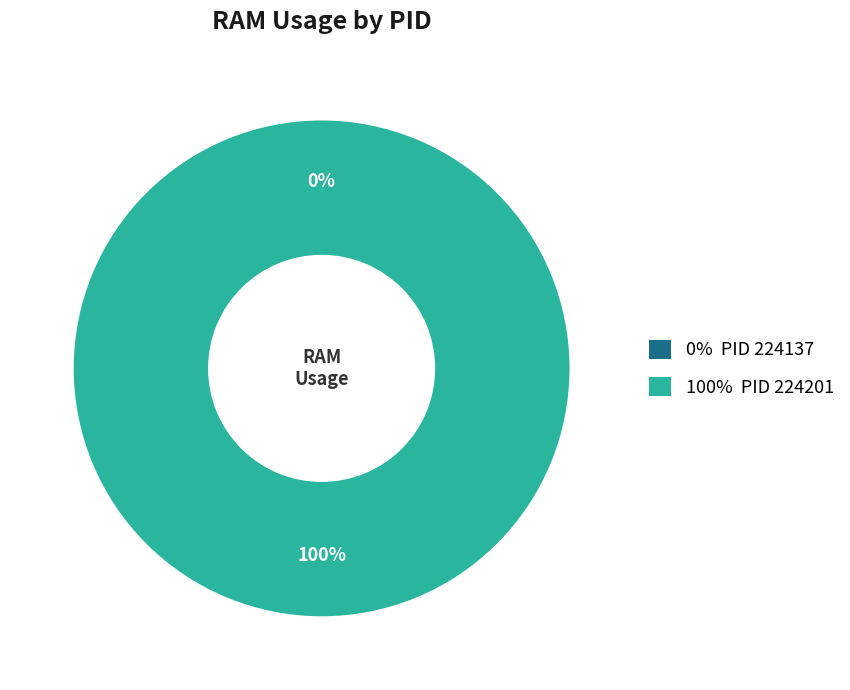

Is the sum of 224137 and 224201 greater than half?

Yes